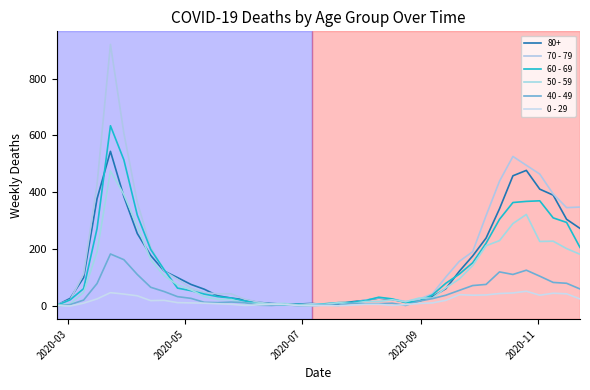

What is the average value of the 40 - 49 series?

45